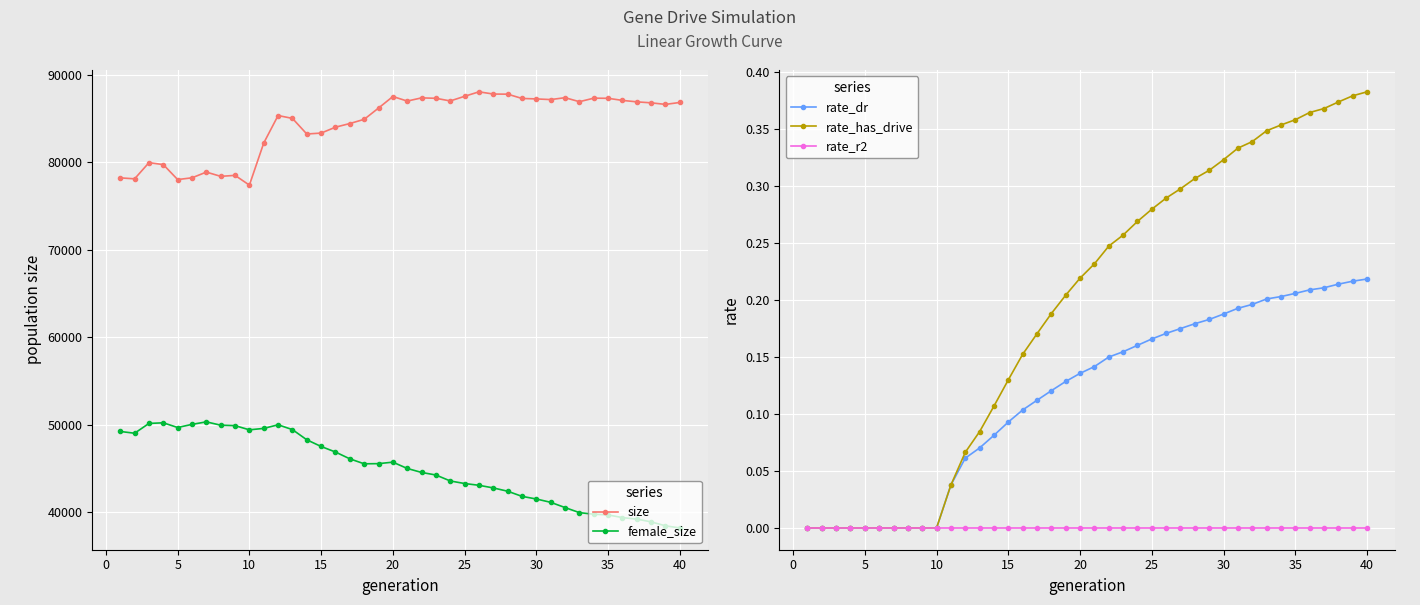

True or false: size and female_size cross at least once.

False